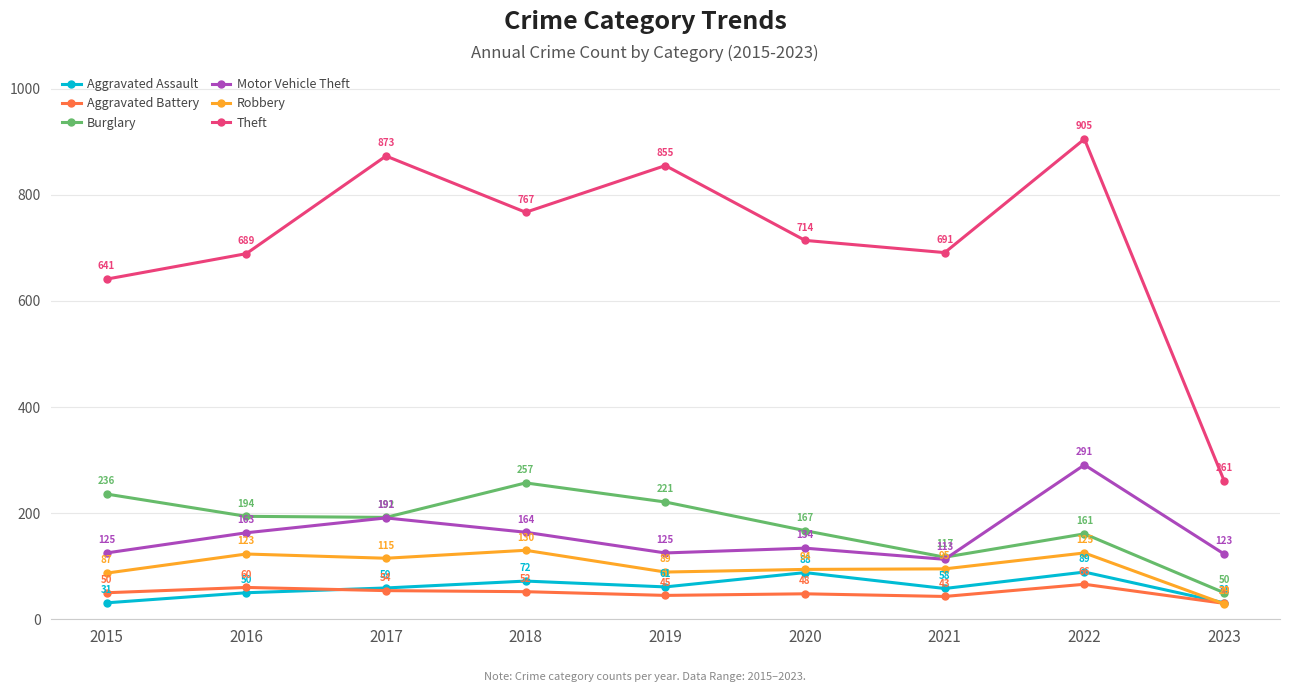

At 2019, list the series in order from smallest to largest.

Aggravated Battery, Aggravated Assault, Robbery, Motor Vehicle Theft, Burglary, Theft